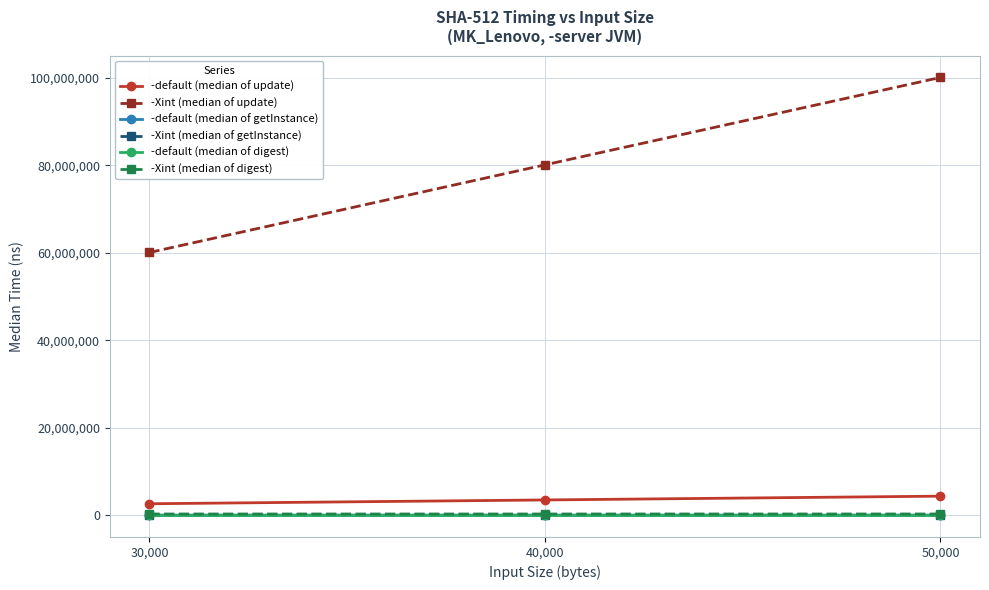

What is the label of the 2nd point from the right?

40,000